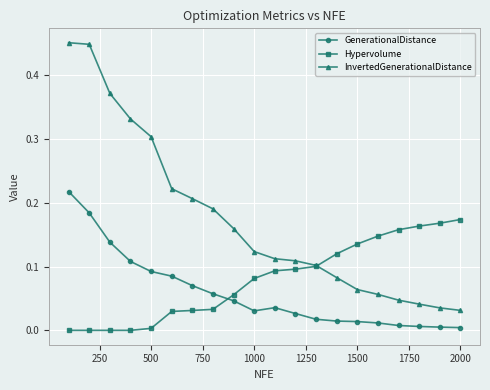

Which series has the widest spread of values?

InvertedGenerationalDistance